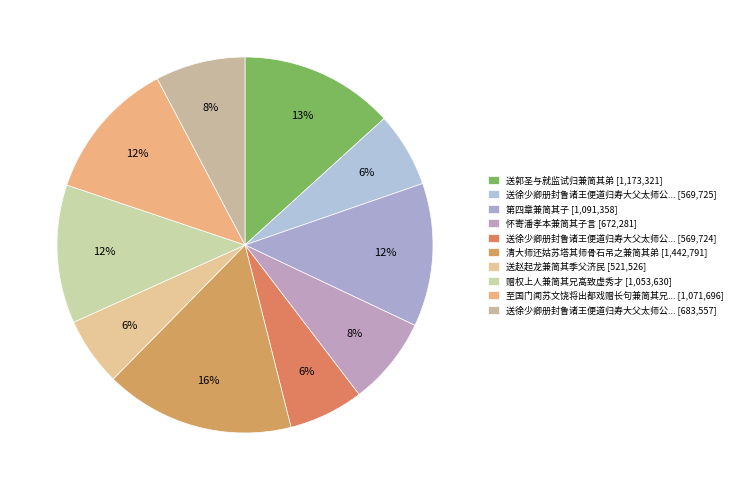

To the nearest percent, what is the difference between the largest and smallest slice percentages?

10%